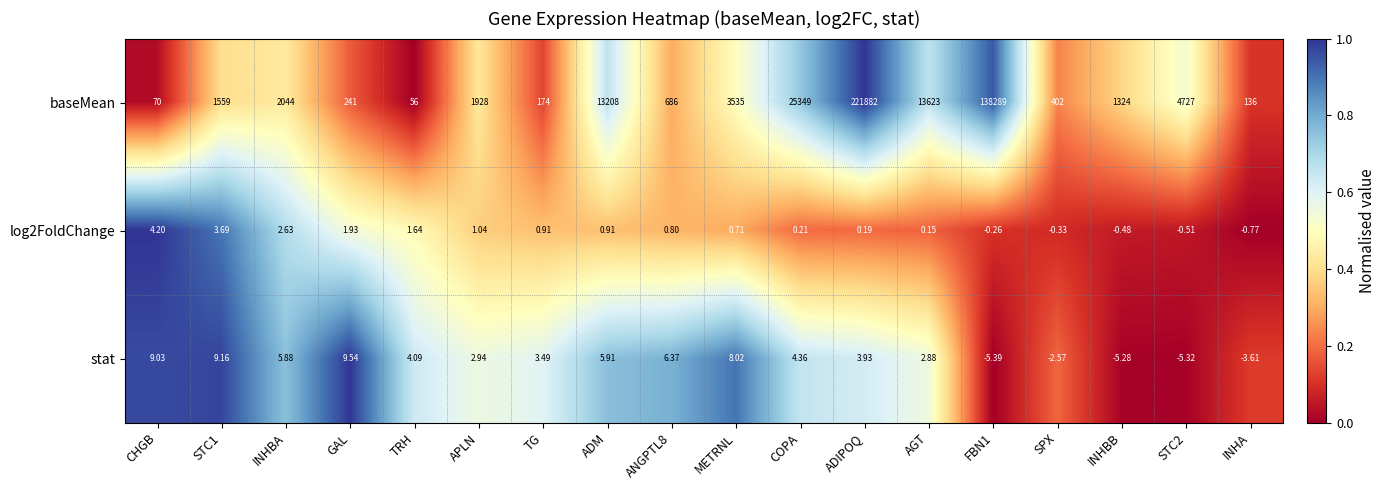

At which category is the sum across all series the highest?

ADIPOQ